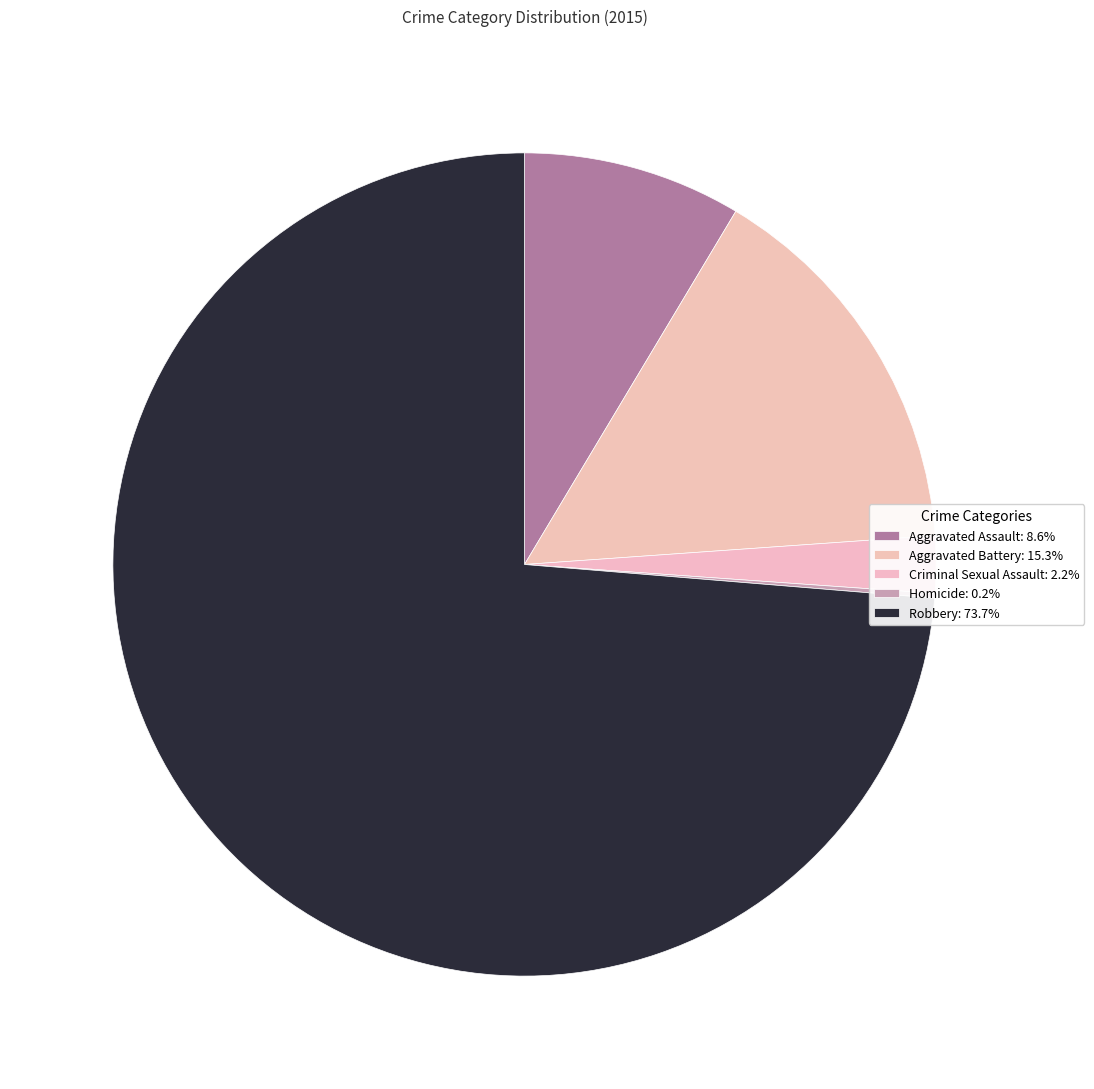

What is the total percentage of Robbery and Criminal Sexual Assault?

75.9%